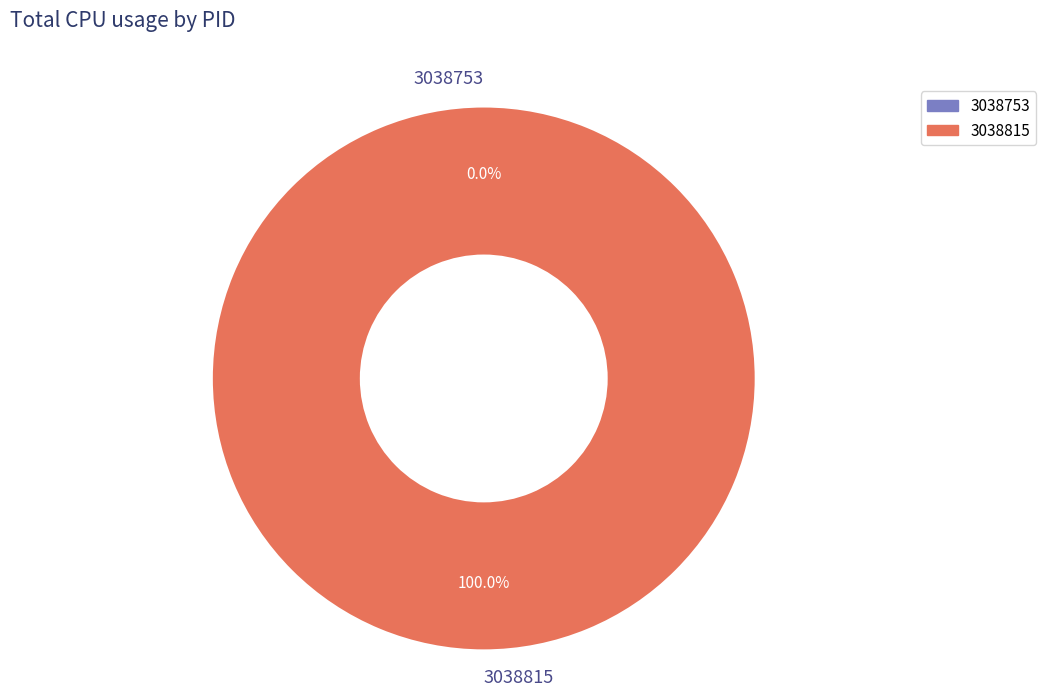

To the nearest percent, what percentage of the pie is 3038815?

100%